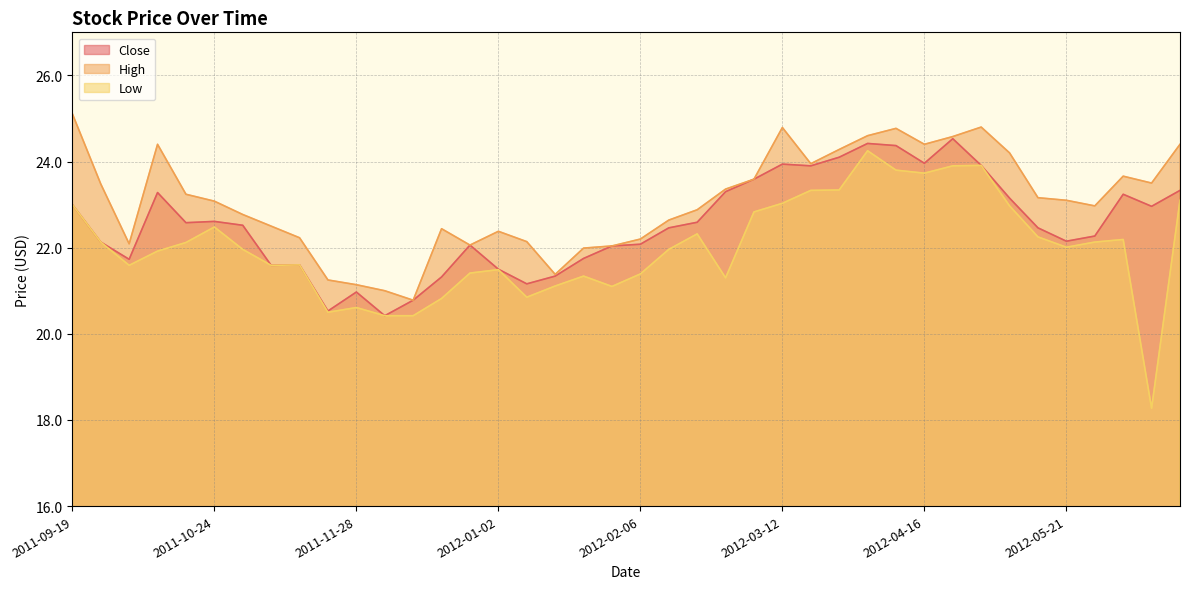

True or false: Close and Low cross at least once.

False